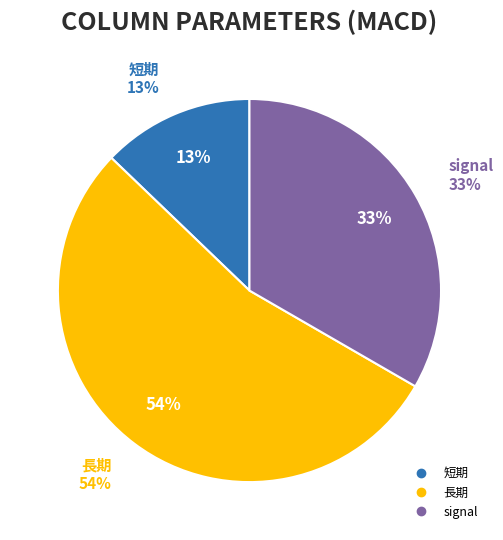

What percentage do 長期 and signal together represent?

87.2%